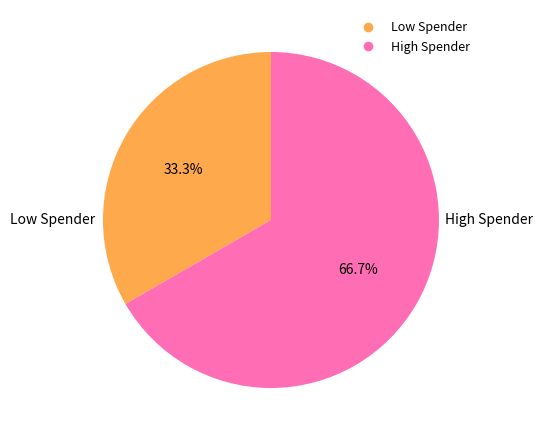

Is there a majority slice in this chart?

Yes